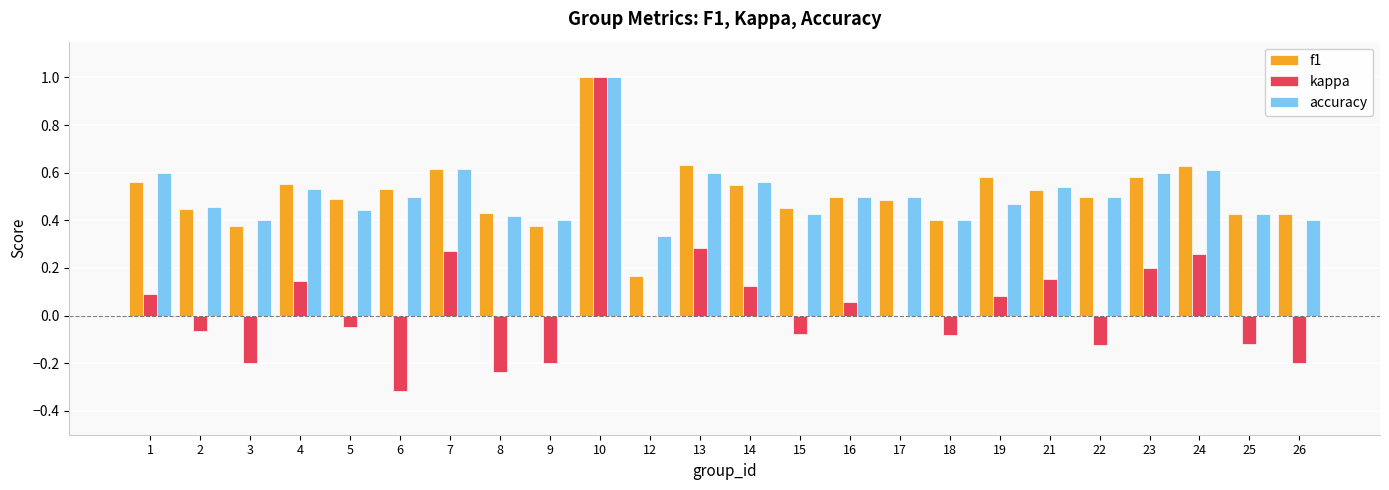

The accuracy series shows 0.7 at 8. True or false?

False